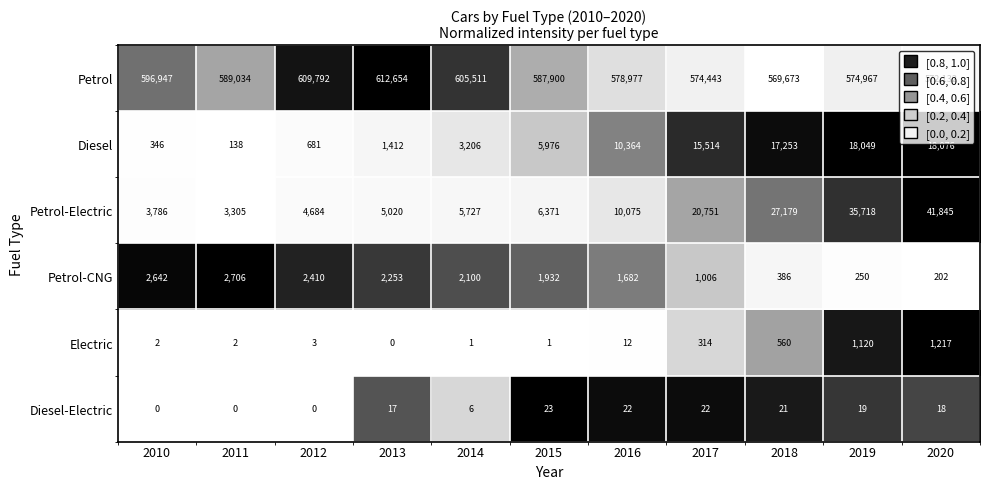

At which category is the sum across all series the highest?

2020